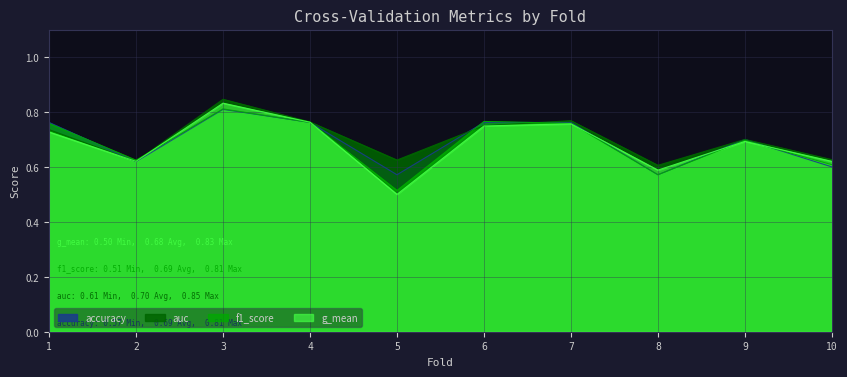

What value does the g_mean series have at 6?

0.7